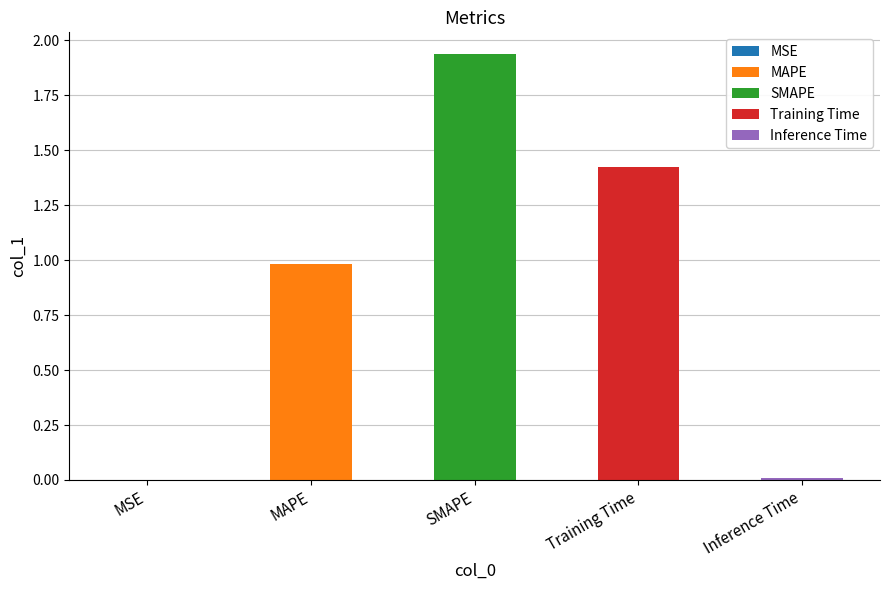

What is the change in value from MSE to SMAPE?

+1.9